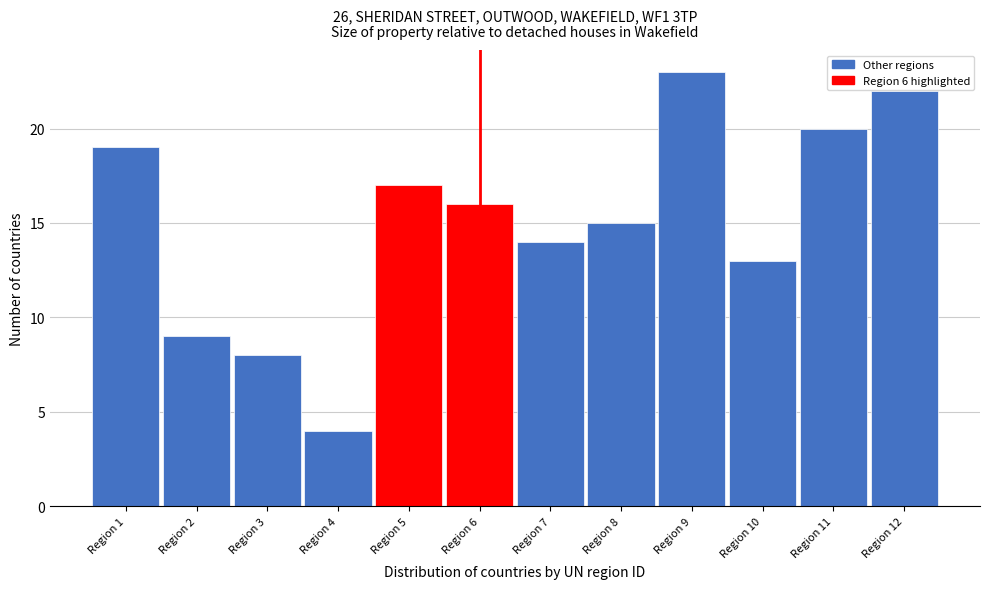

Reading left to right, extract all data points from this chart.

19	9	8	4	17	16	14	15	23	13	20	22